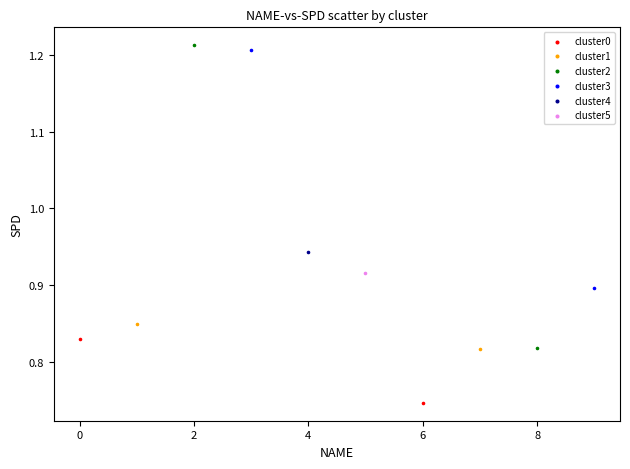

Which series contains the lowest Y value?

cluster0